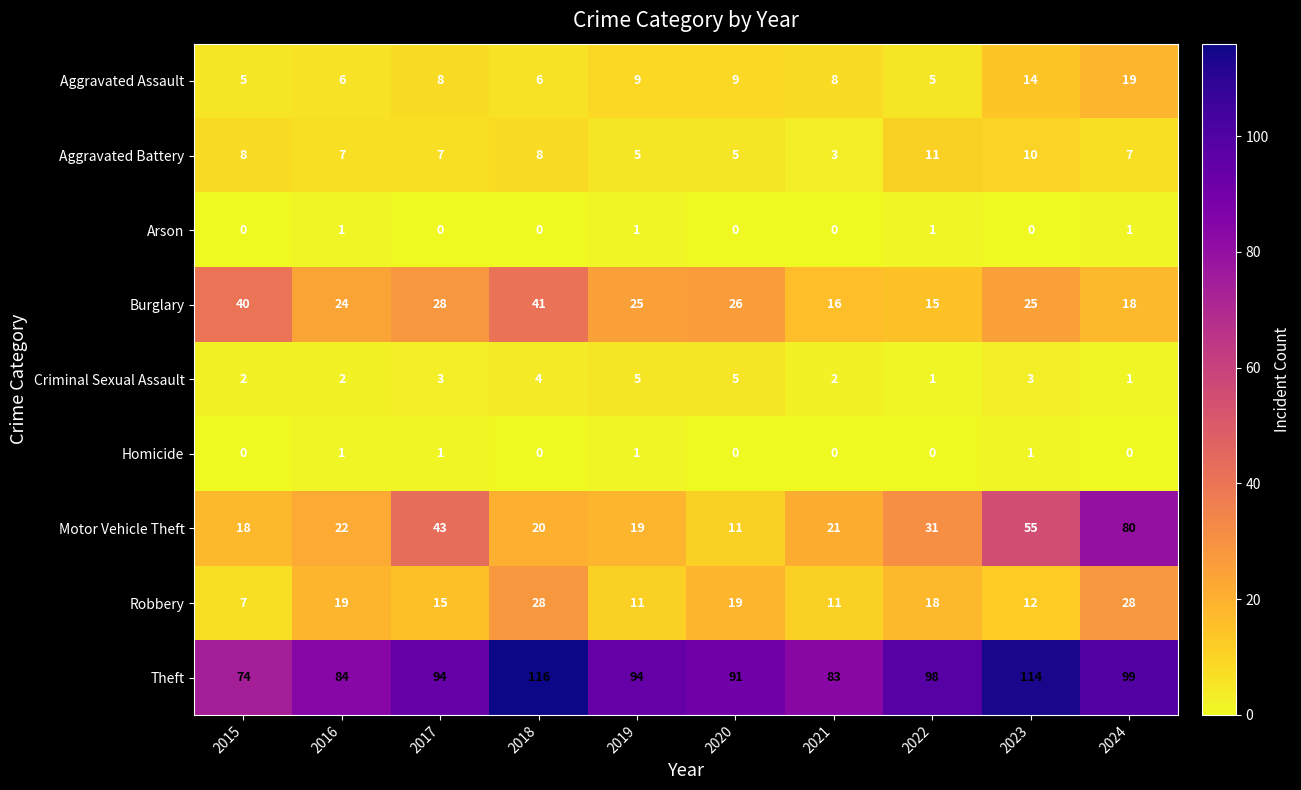

What is the difference between the second highest and minimum values in the Motor Vehicle Theft series?

44